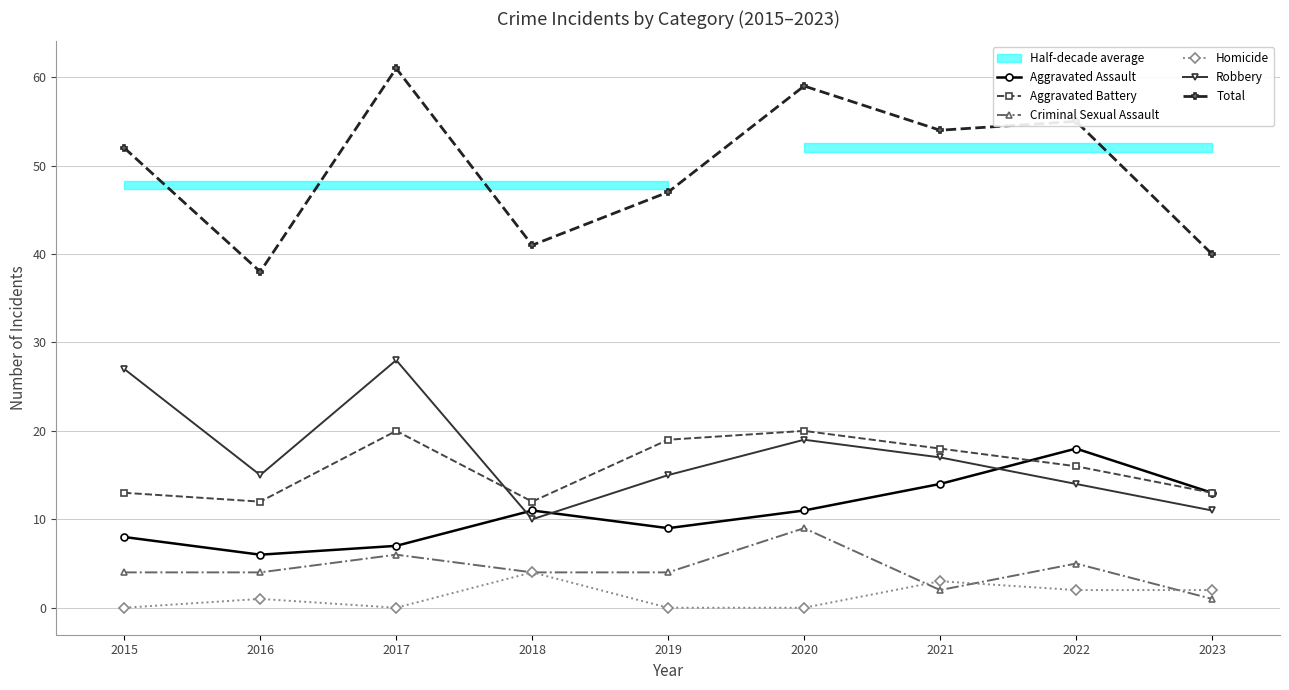

What are all the series names shown in the legend?

Aggravated Assault, Aggravated Battery, Criminal Sexual Assault, Homicide, Robbery, Total